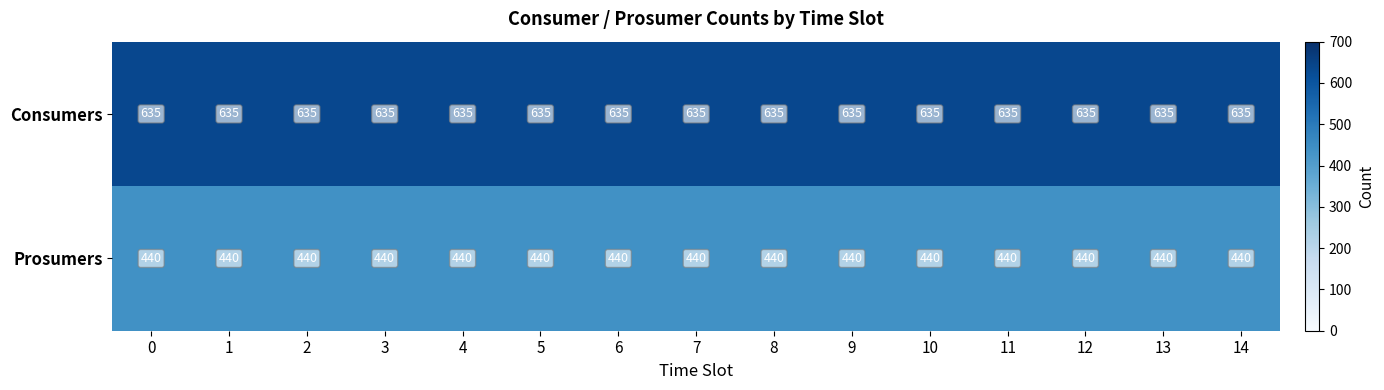

Rank the series by their average value, from lowest to highest.

Prosumers, Consumers